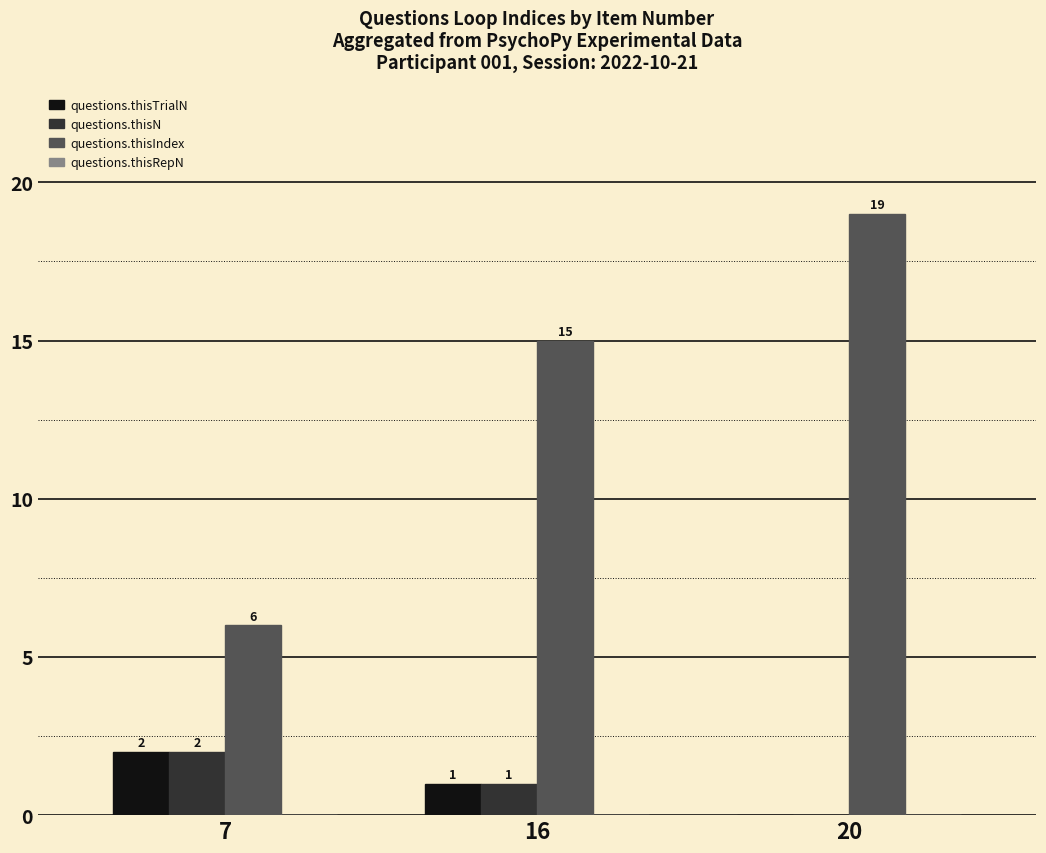

What is the greatest value displayed?

19